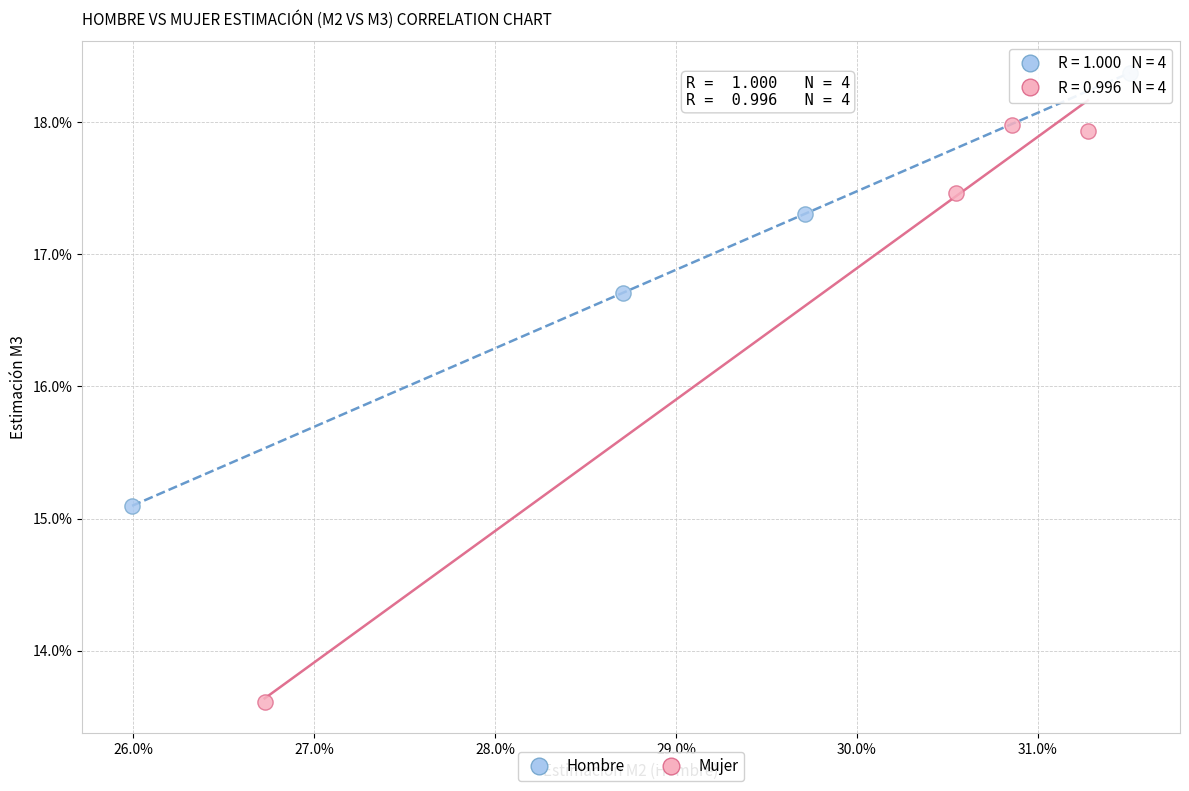

Which series reaches the maximum Y coordinate?

Hombre